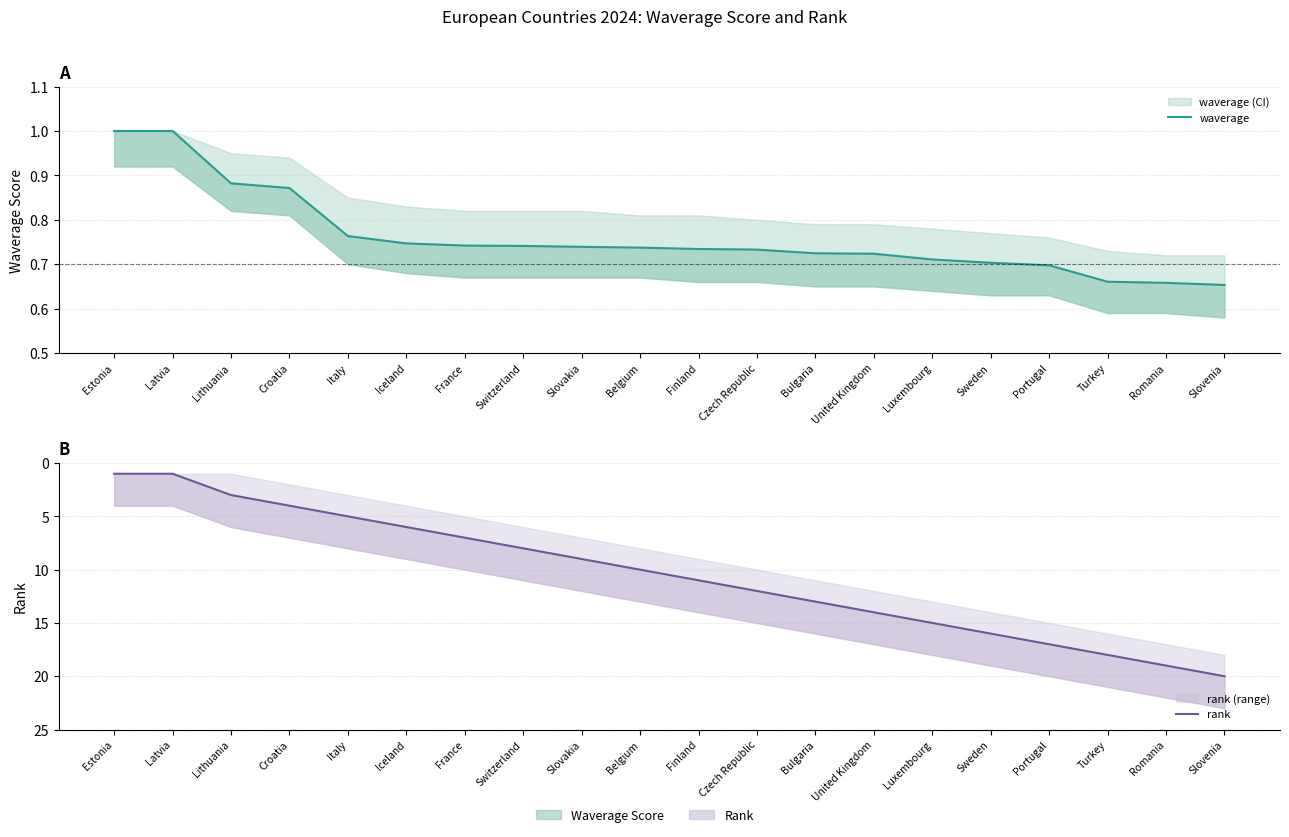

What is the maximum value shown in the chart?

20.0